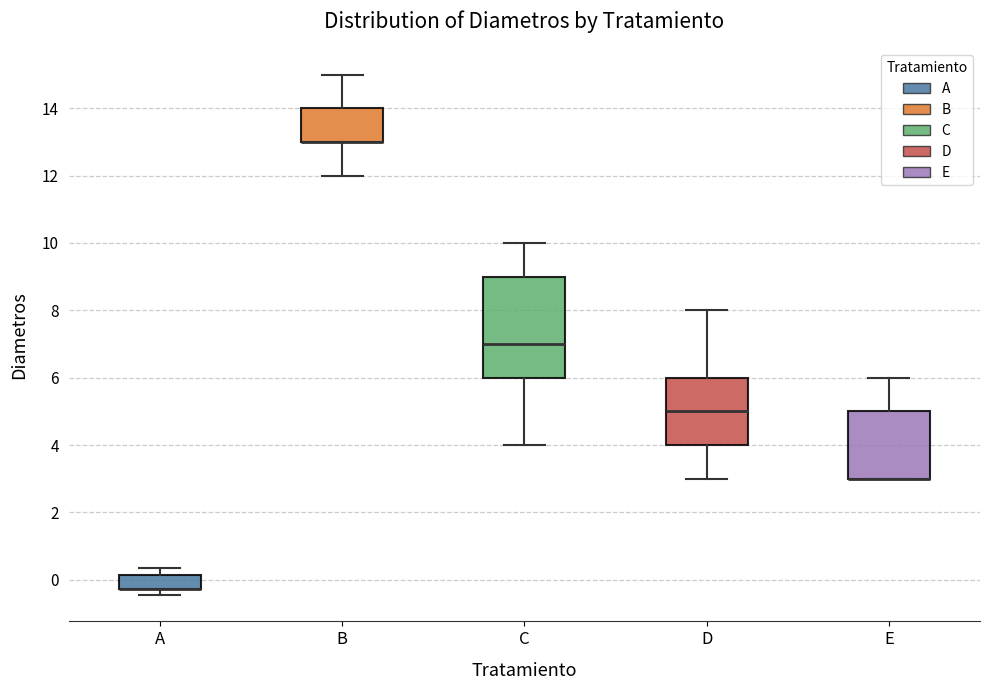

Reading left to right, transcribe this box plot: for each box, give where its median line is, the range the box spans, and where its two whiskers end, as read against the y-axis. The values are not printed on the chart, so give them approximately, as read against the axis.

A: median -0.2 (drawn on the box's lower edge), box -0.2 to 0.2, whiskers -0.4 to 0.4
B: median 13.0 (drawn on the box's lower edge), box 13.0 to 14.0, whiskers 12.0 to 15.0
C: median 7.0, box 6.0 to 9.0, whiskers 4.0 to 10.0
D: median 5.0, box 4.0 to 6.0, whiskers 3.0 to 8.0
E: median 3.0 (drawn on the box's lower edge), box 3.0 to 5.0, whiskers 3.0 to 6.0